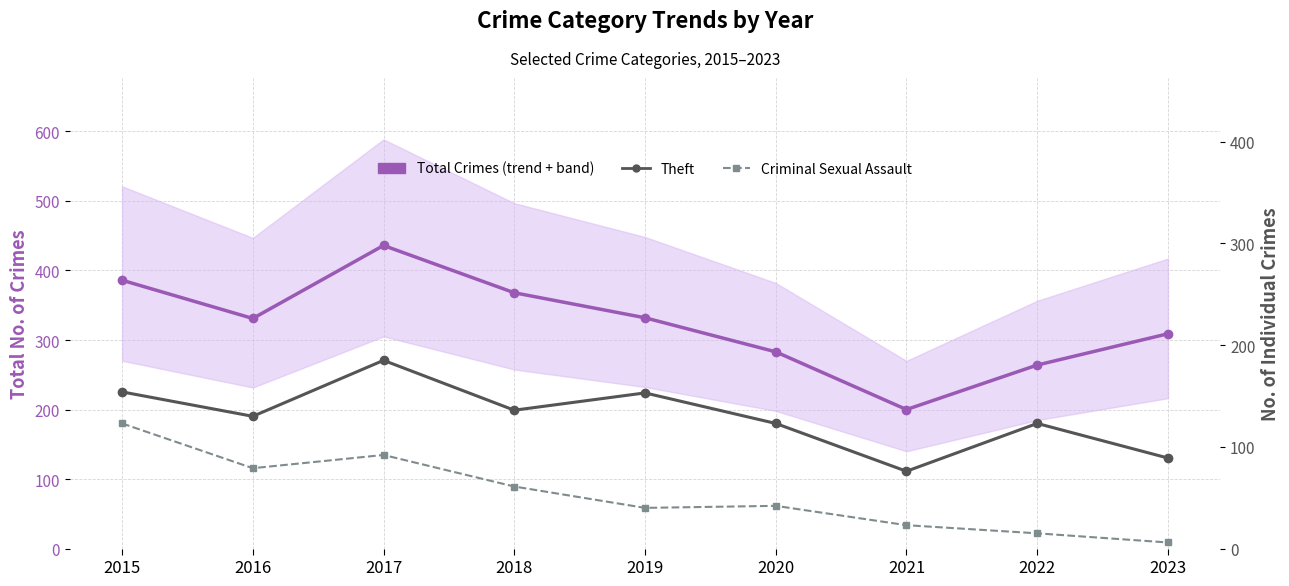

How many categories are shown in the chart?

9